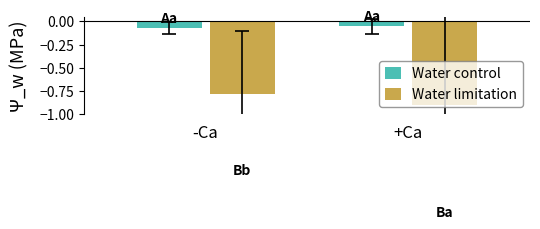

The value of Water control at -Ca is -0.0. True or false?

False